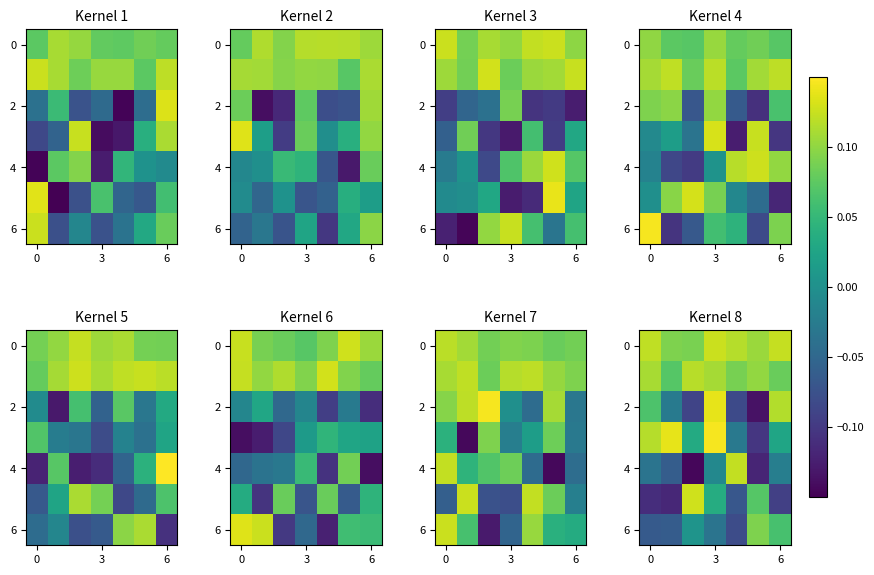

How many values in 4 are above zero?

1